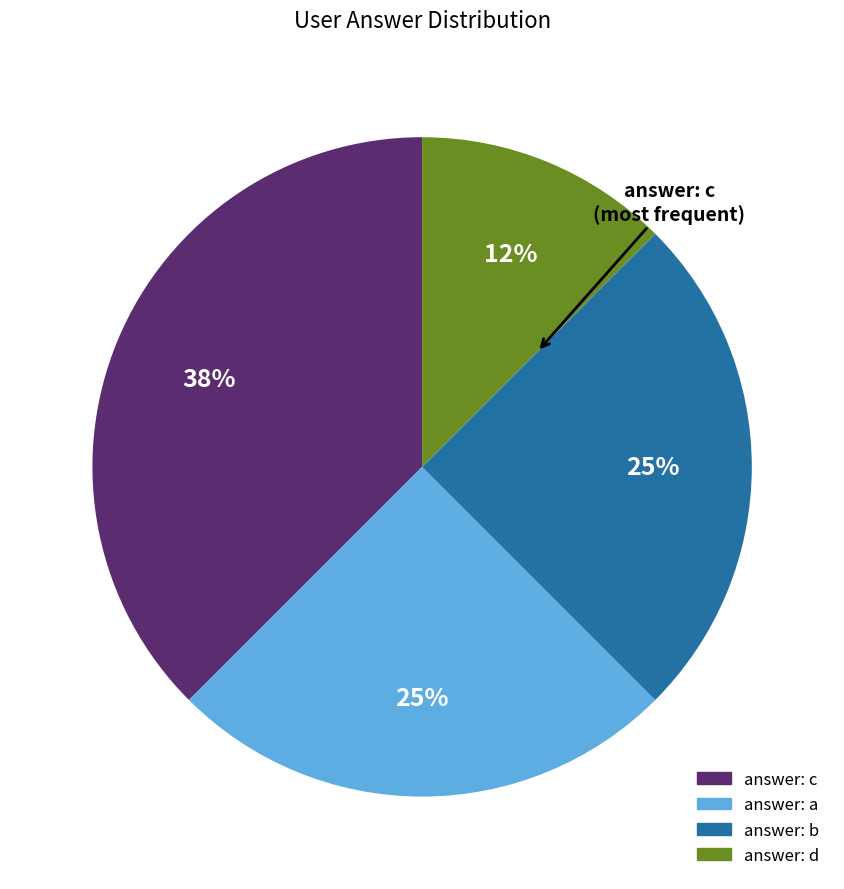

Count the number of slices in the pie.

4